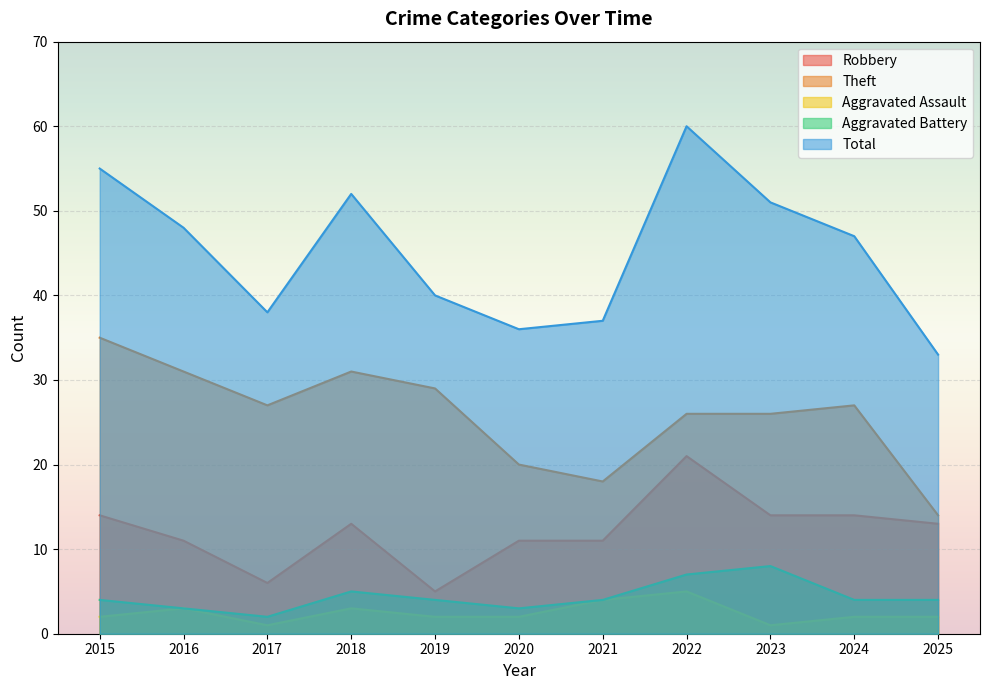

Where is the first local minimum for Robbery?

2017